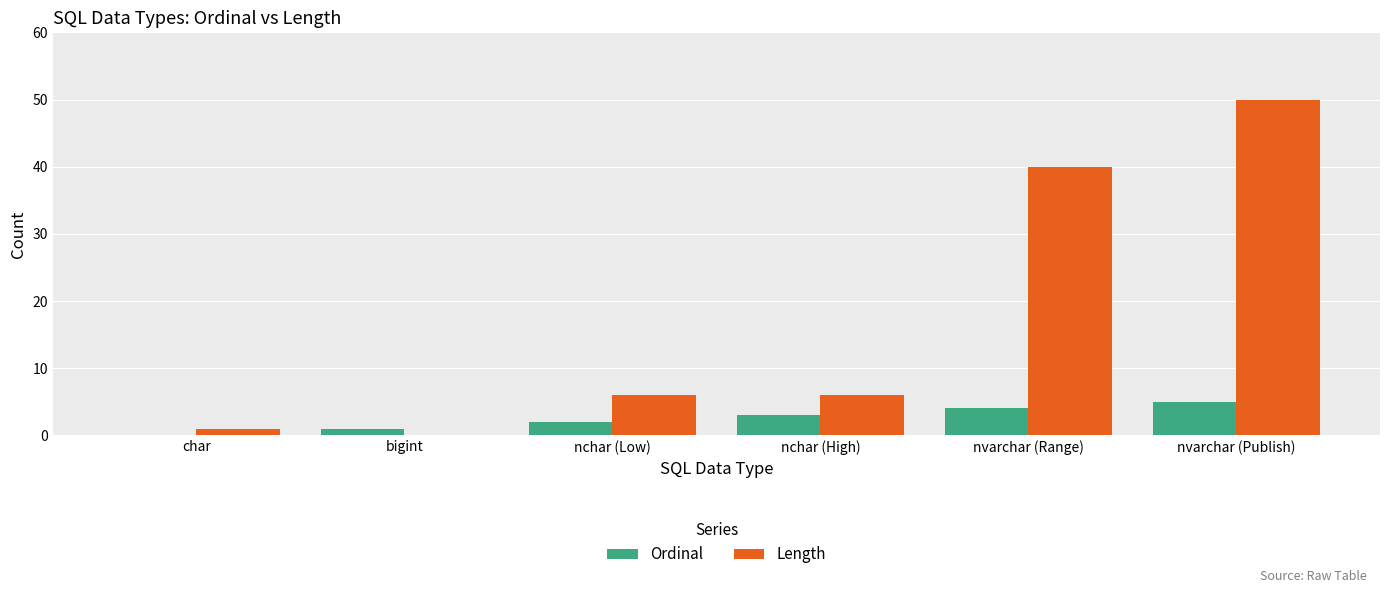

Is the value of Ordinal at bigint greater than the value of Length at nchar (High)?

No